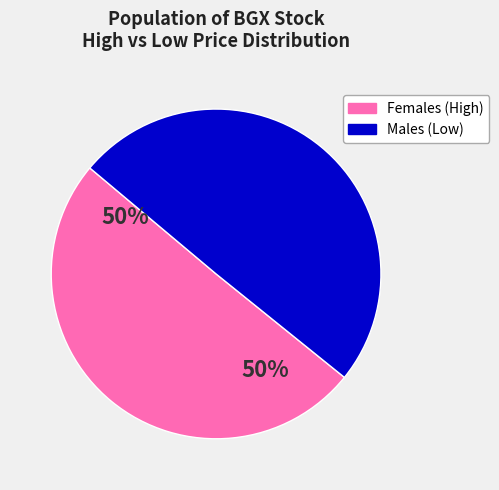

Is there a majority slice in this chart?

Yes